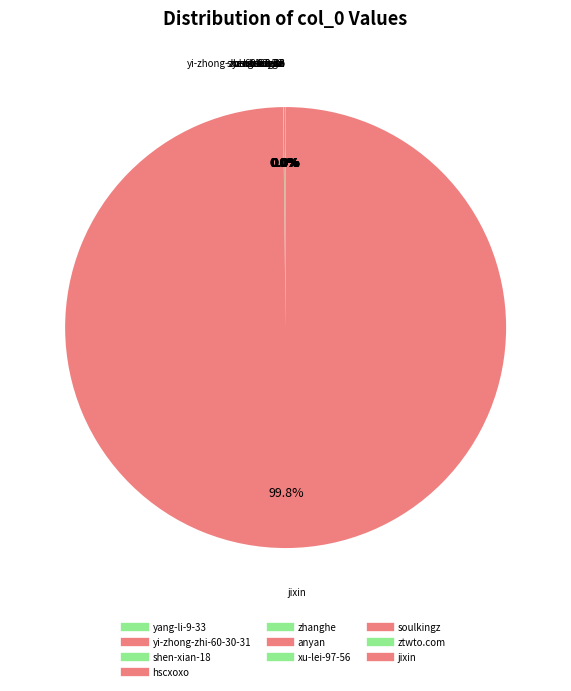

Count the number of slices in the pie.

10